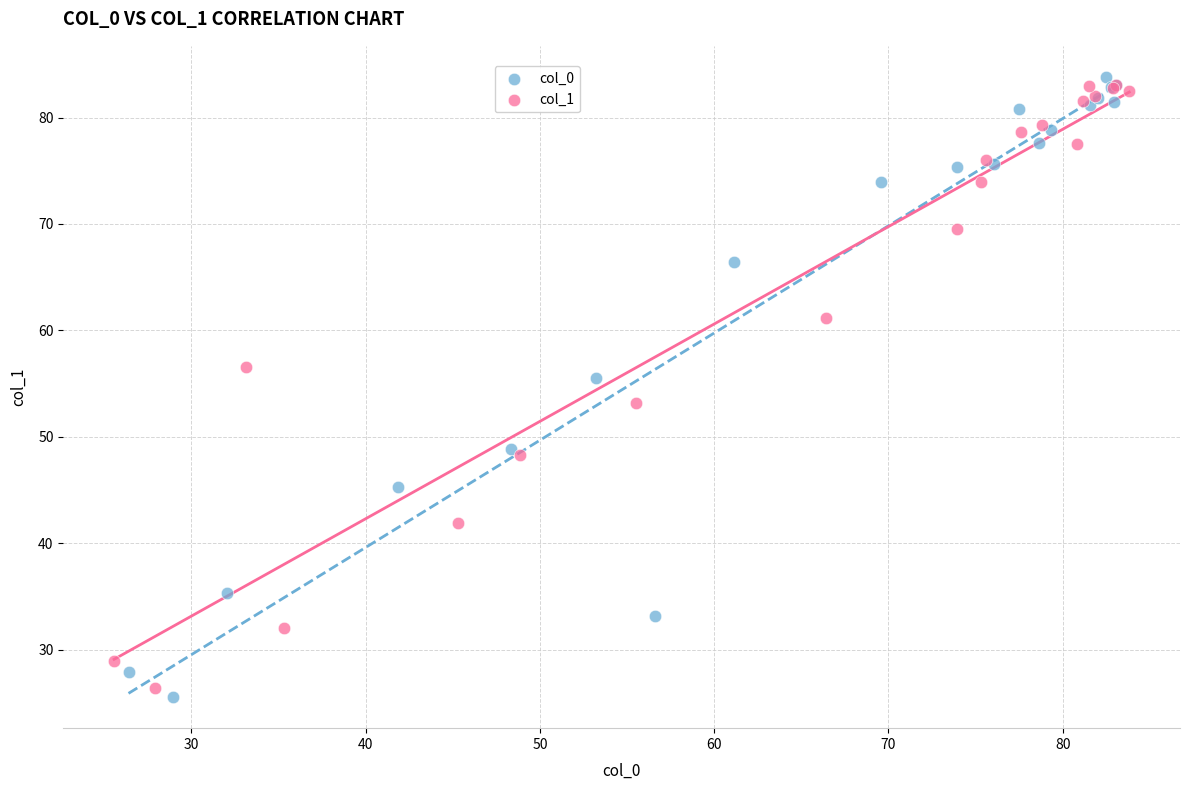

What are all the series names shown in the legend?

col_0, col_1